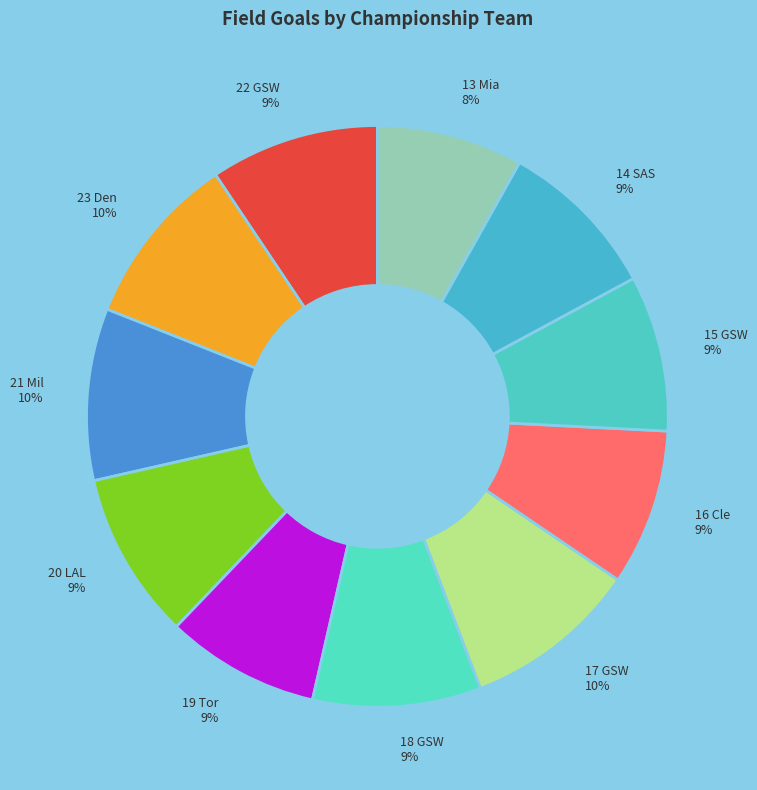

Is there a majority slice in this chart?

No